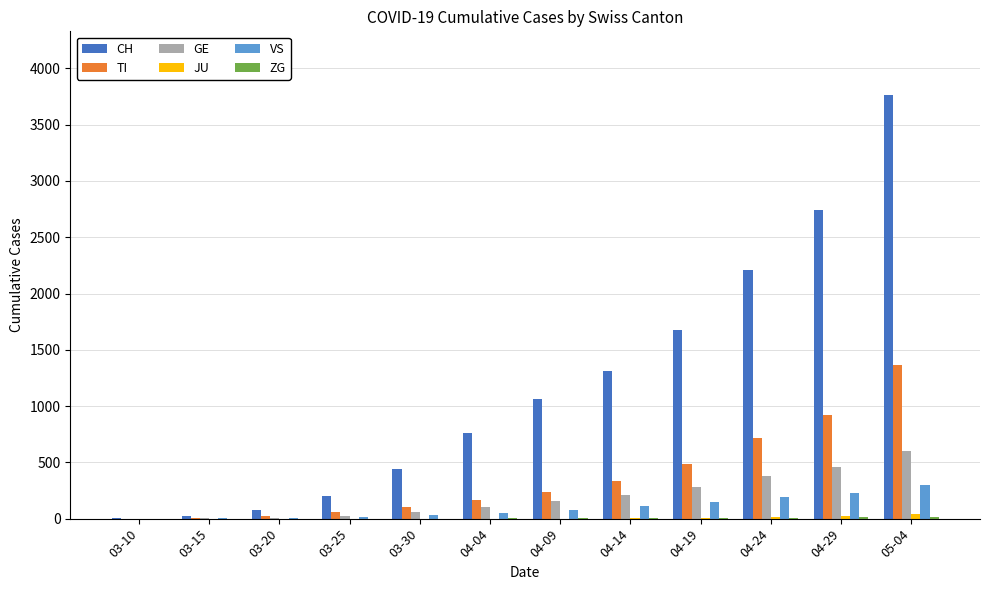

The value of VS at 05-04 is 499. True or false?

False